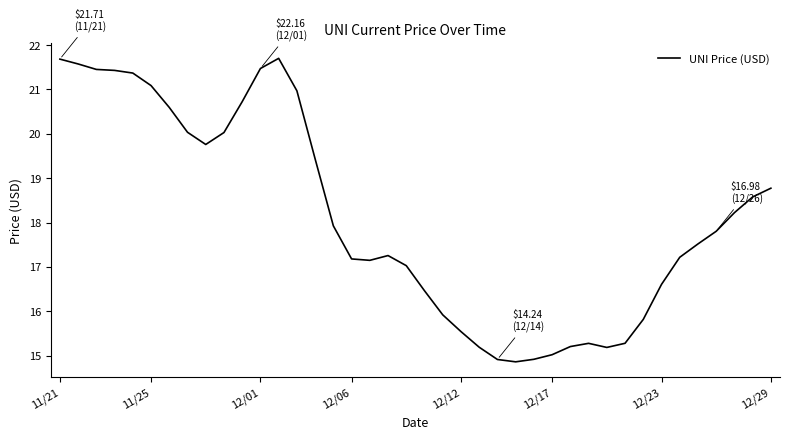

What is the smallest value displayed?

14.9